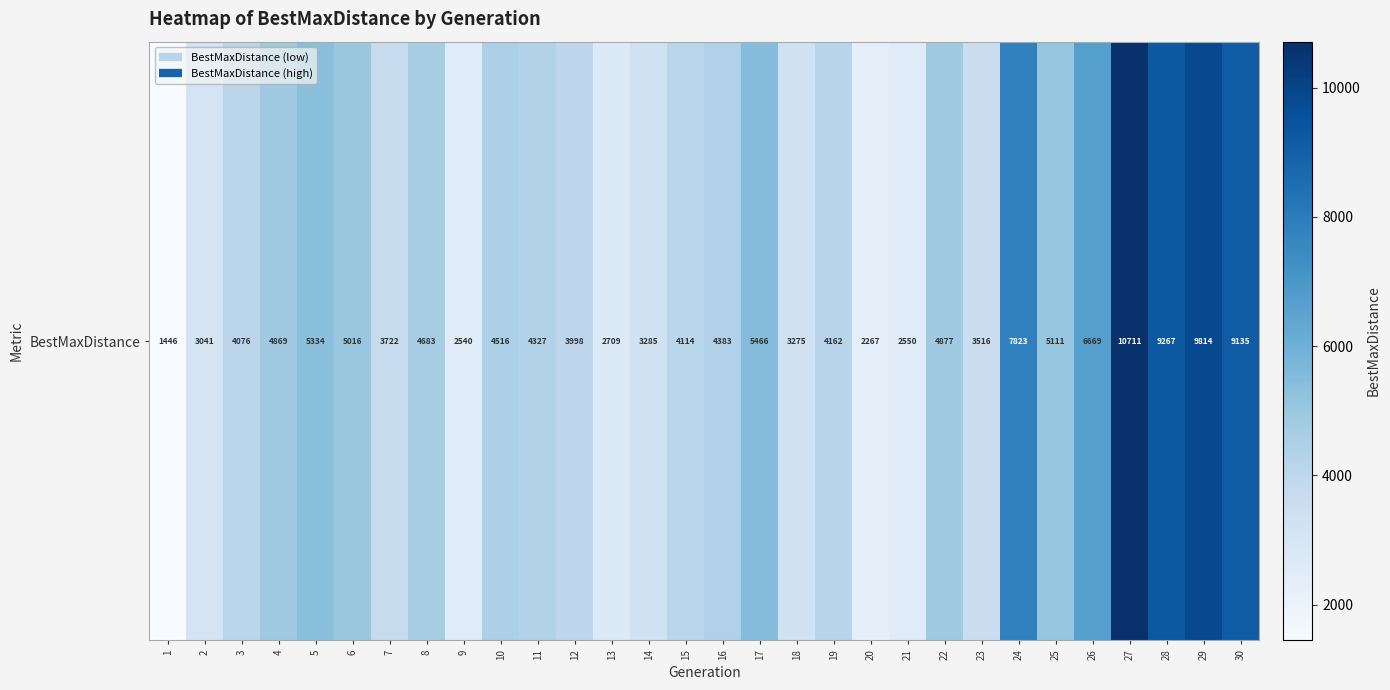

Where is the data nearest to the value 6078?

26